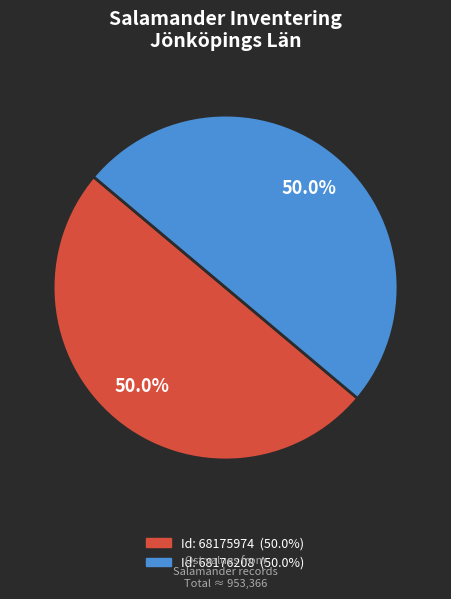

How many slices are in this pie chart?

2